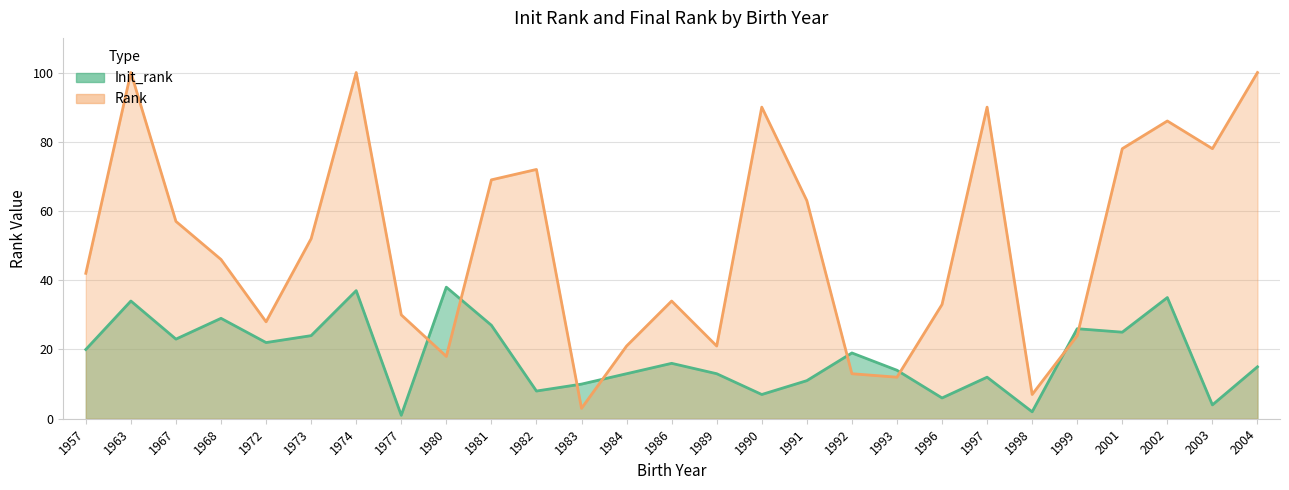

Rank the categories by value from lowest to highest.

1977, 1998, 2003, 1996, 1990, 1982, 1983, 1991, 1997, 1984, 1989, 1993, 2004, 1986, 1992, 1957, 1972, 1967, 1973, 2001, 1999, 1981, 1968, 1963, 2002, 1974, 1980